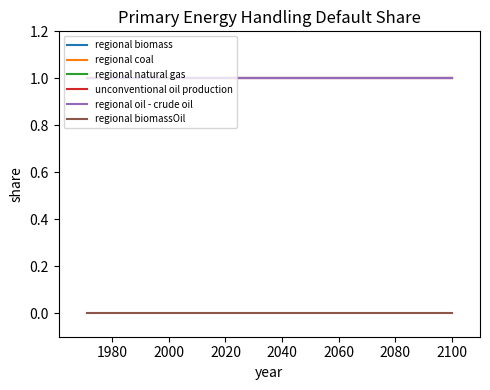

What is the sum of the unconventional oil production values at 1980 and 1960?

2